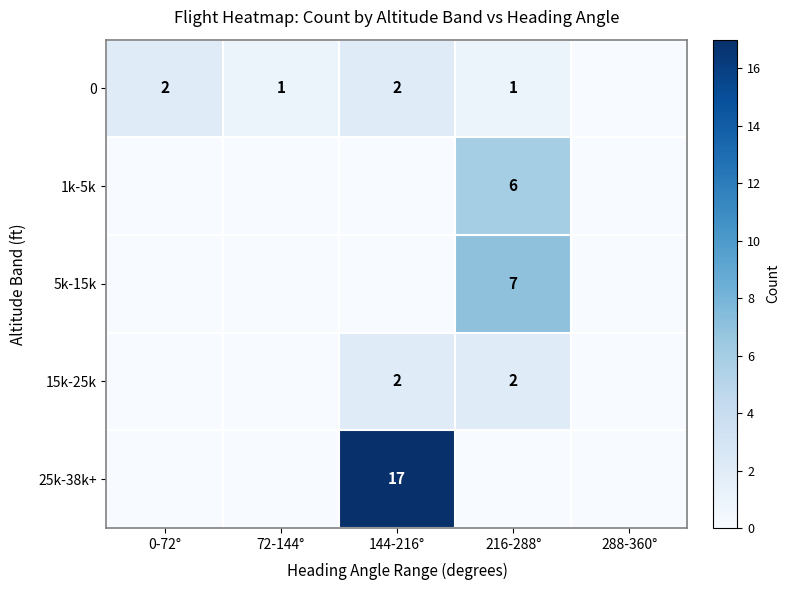

The value of 0 at 0-72° is 2. True or false?

True